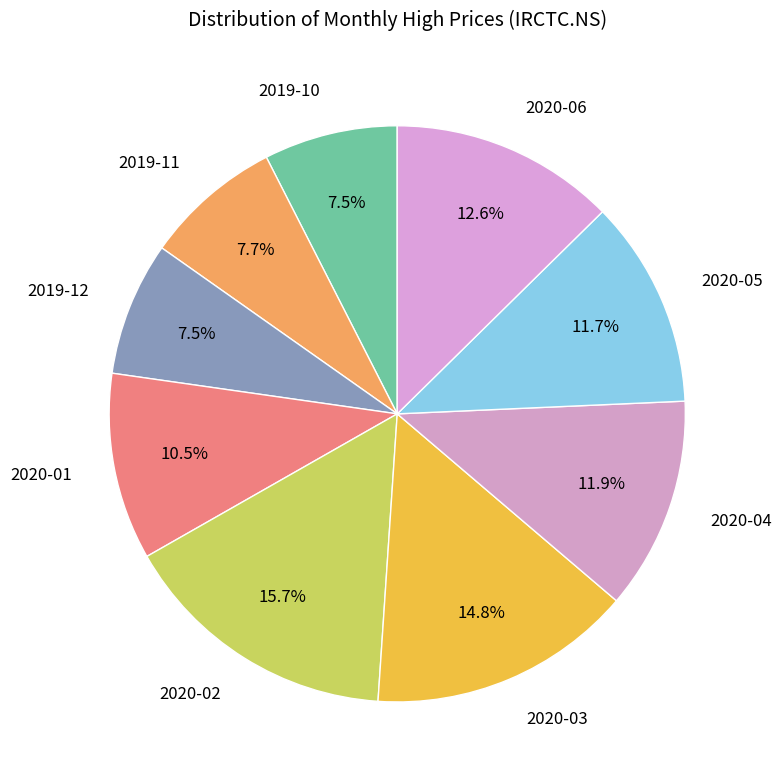

What percentage do 2020-02 and 2019-10 together represent?

23.2%